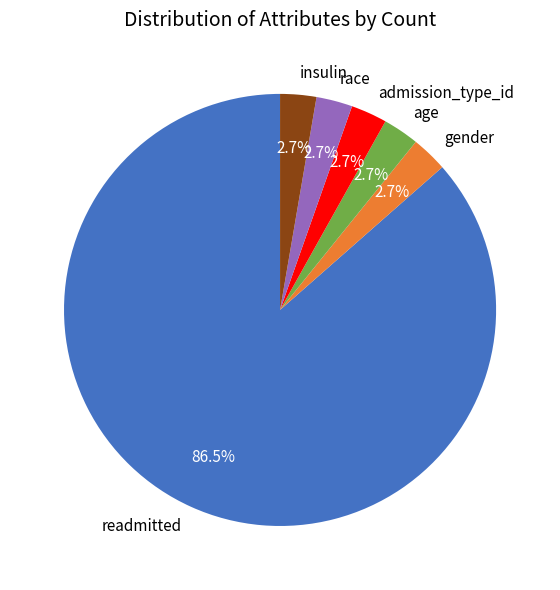

What is the ratio of the value at gender to the value at insulin?

1.0